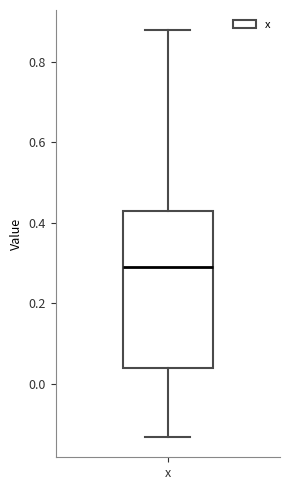

Read this box plot against the y-axis: the position of the median line, the range covered by the box, and the ends of both whiskers. The values are not printed on the chart, so give them approximately, as read against the axis.

median 0.30, box 0.04 to 0.42, whiskers -0.14 to 0.88